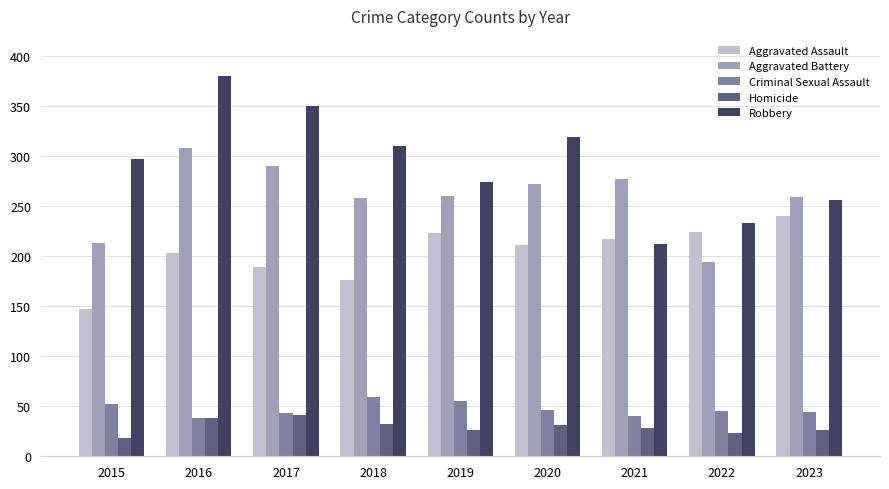

List the series in order of their peak value, lowest first.

Homicide, Criminal Sexual Assault, Aggravated Assault, Aggravated Battery, Robbery